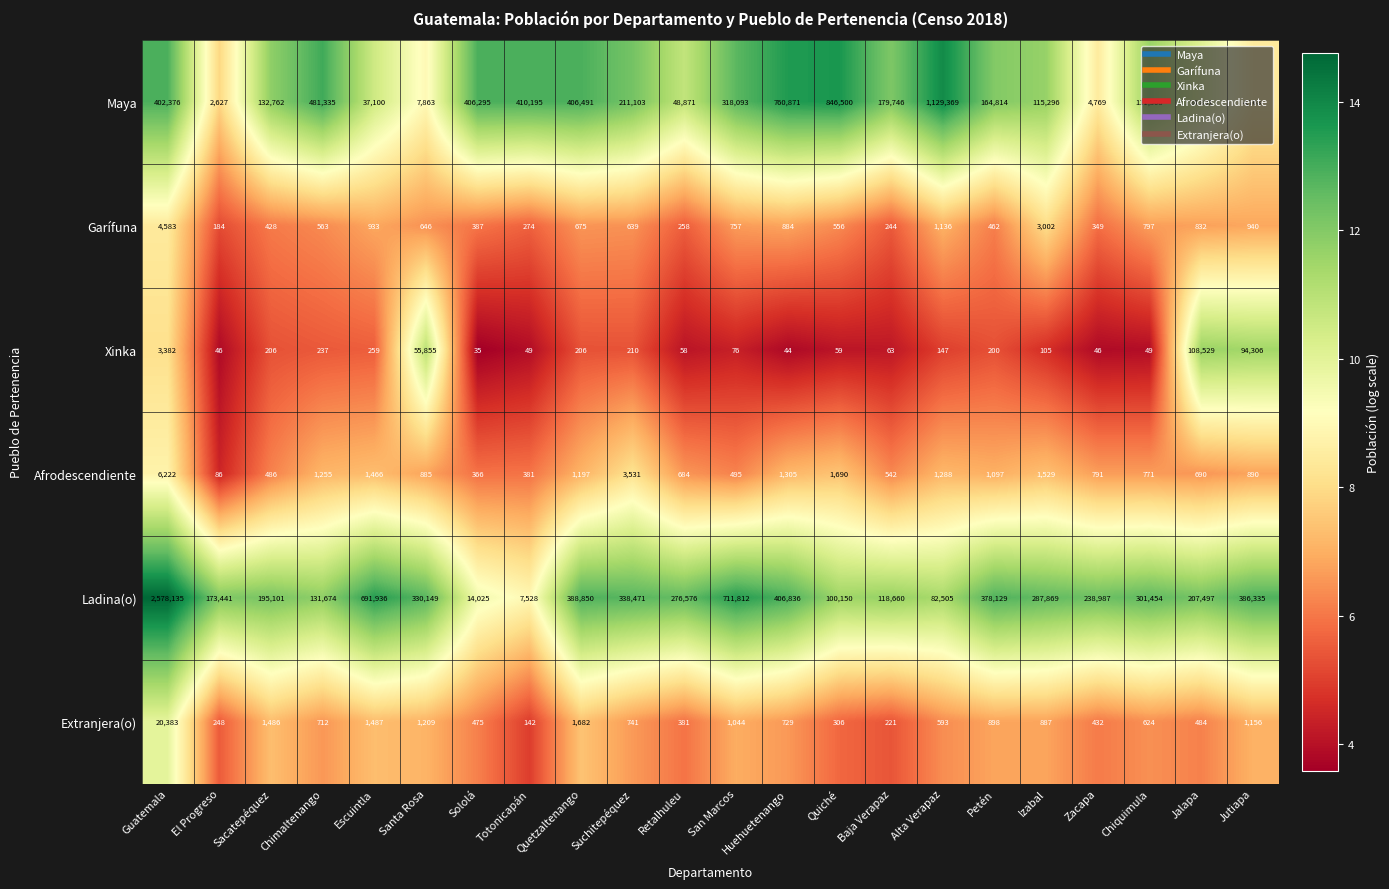

Which category has the lowest value in the Afrodescendiente series?

El Progreso